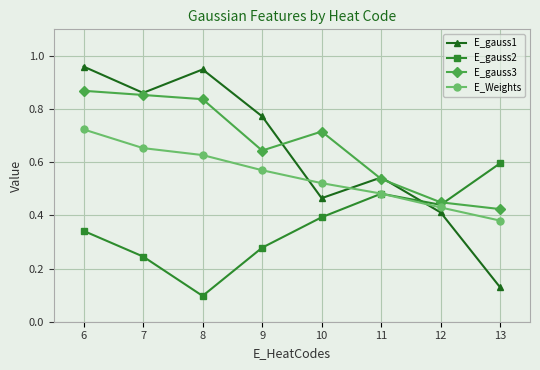

In E_gauss1, how many points are higher than both neighbors (excluding endpoints)?

2